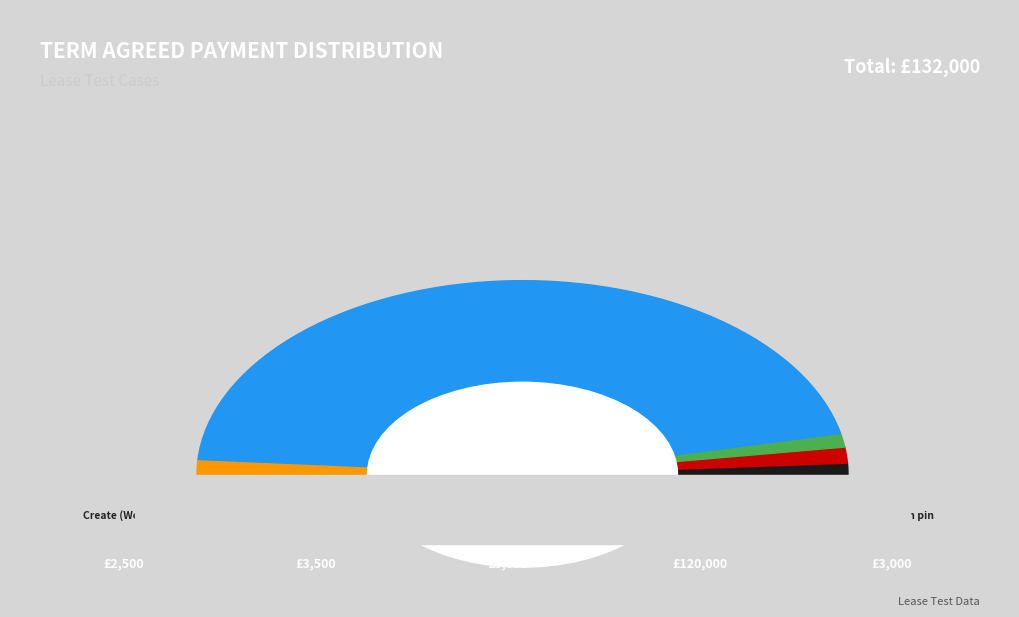

To the nearest percent, what percentage of the pie is Create a new complete lease (Monthly)?

3%